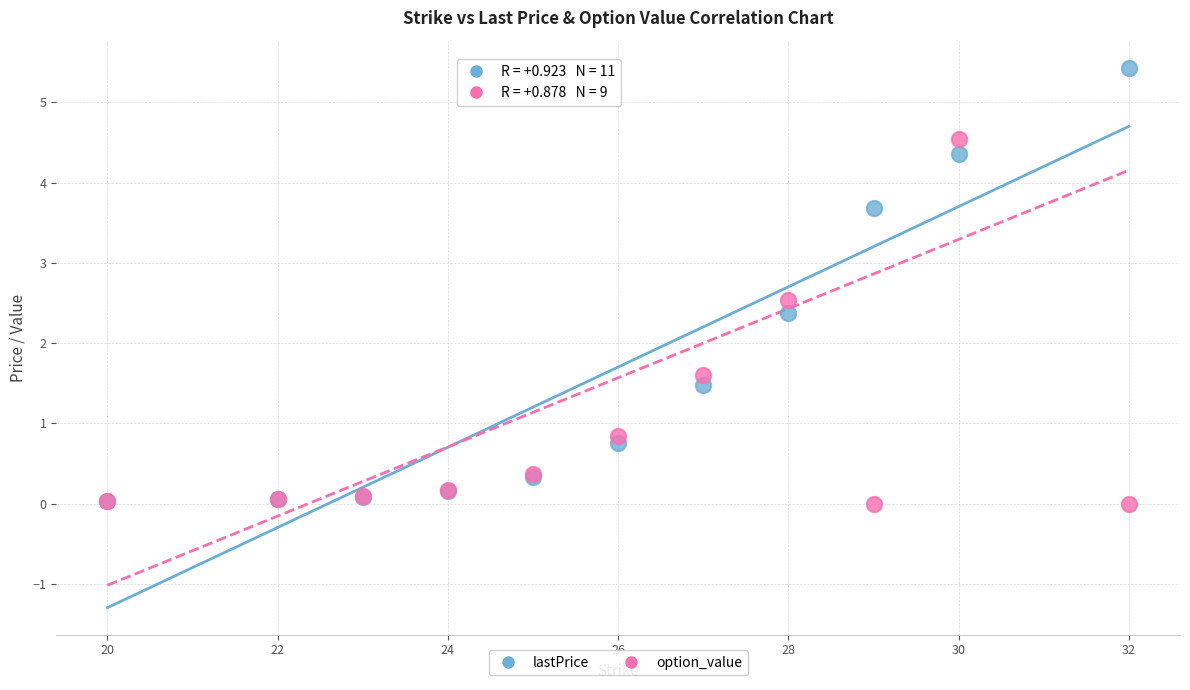

What are all the series names shown in the legend?

lastPrice, option_value